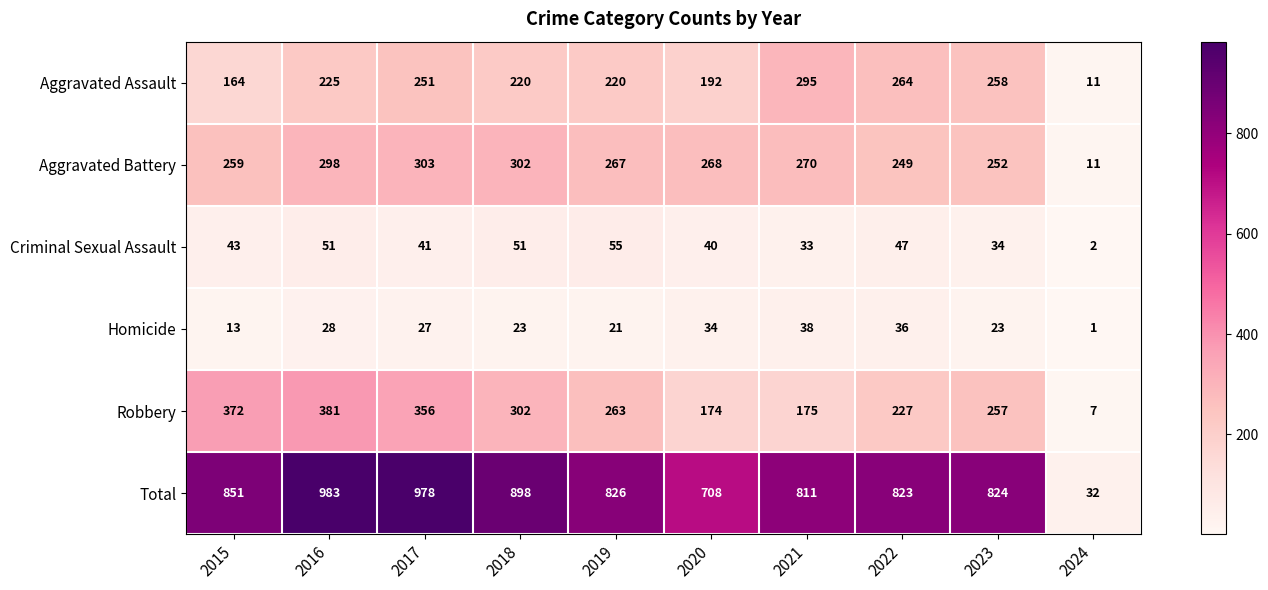

At how many categories does at least one series exceed 196?

9